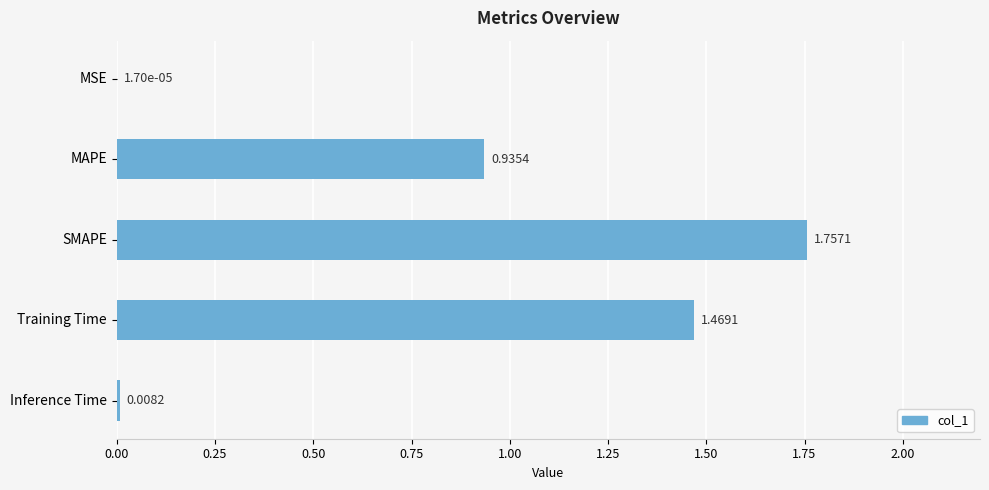

What is the sum of all values?

4.2